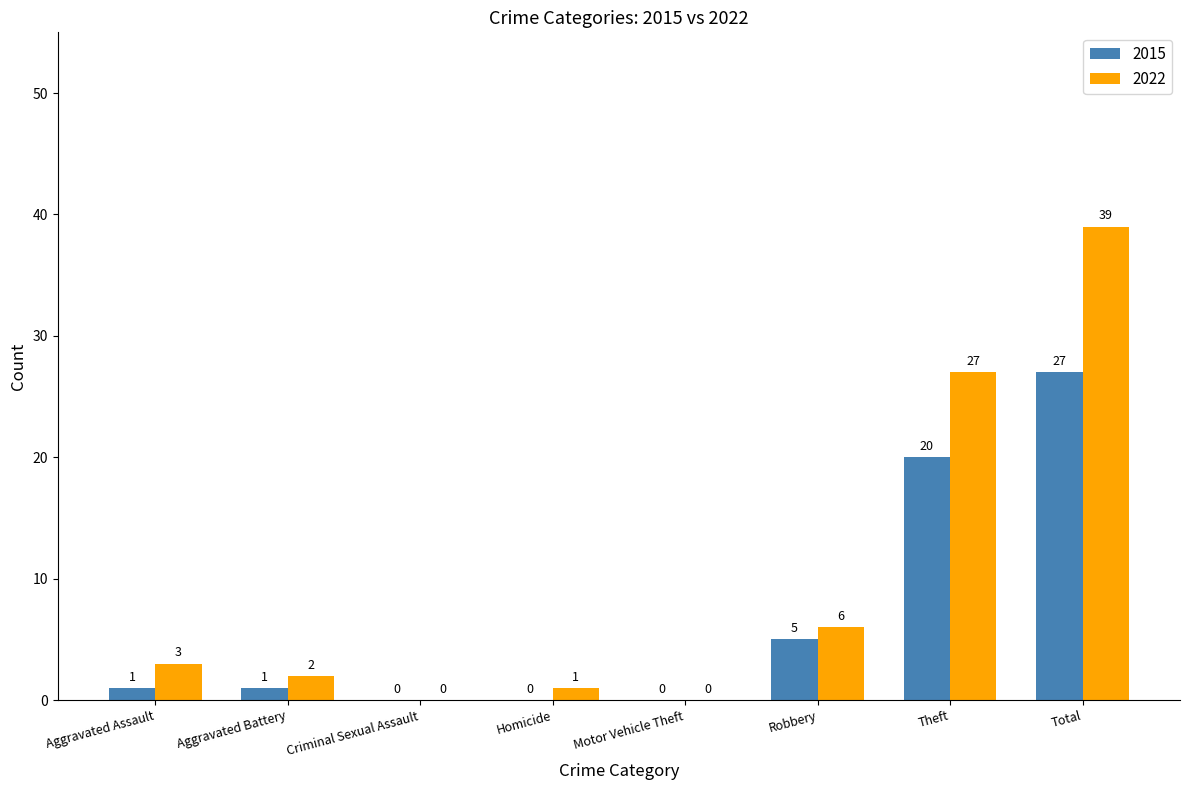

Which series has the widest spread of values?

2022